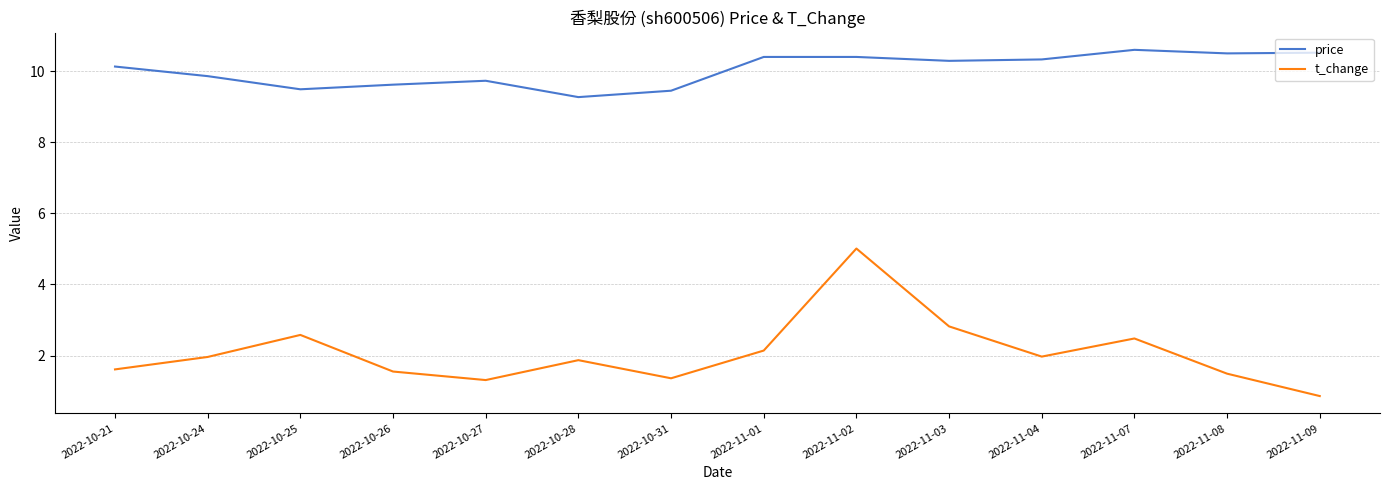

Does the chart display data point markers on the line(s)?

No